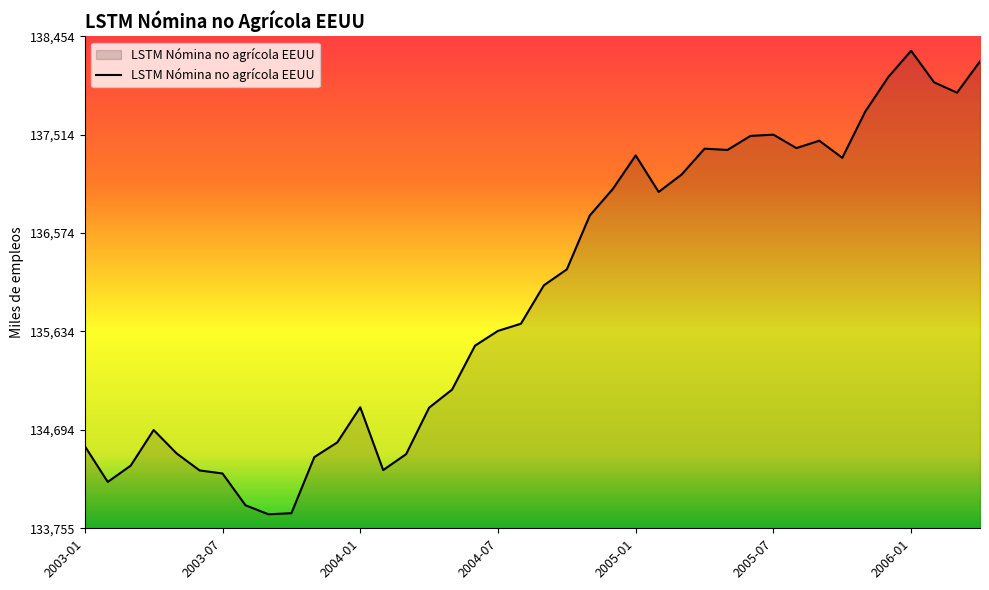

What is the minimum value shown in the chart?

133888.9